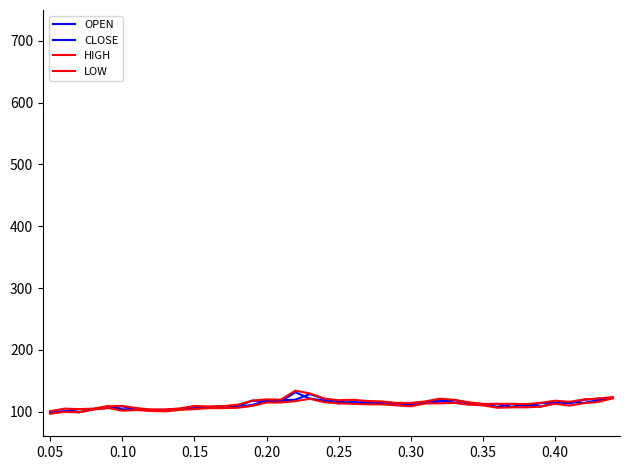

Which series has the largest total across all categories?

HIGH